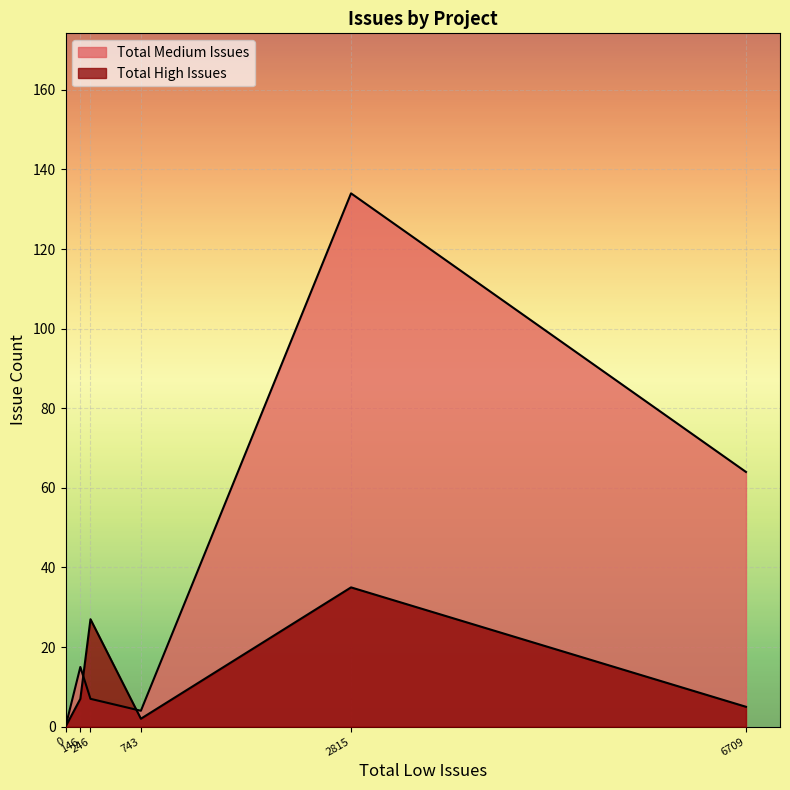

Is it true that Total Medium Issues equals 15 at keras-team/keras?

True